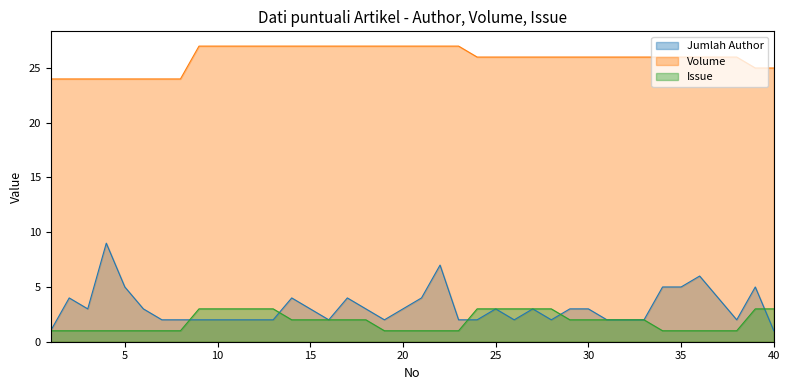

Between 8 and 17, which series saw the biggest shift?

Volume